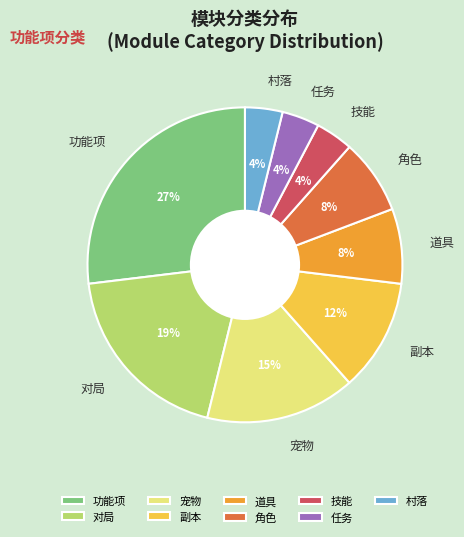

To the nearest percent, what percentage of the pie is 道具?

8%